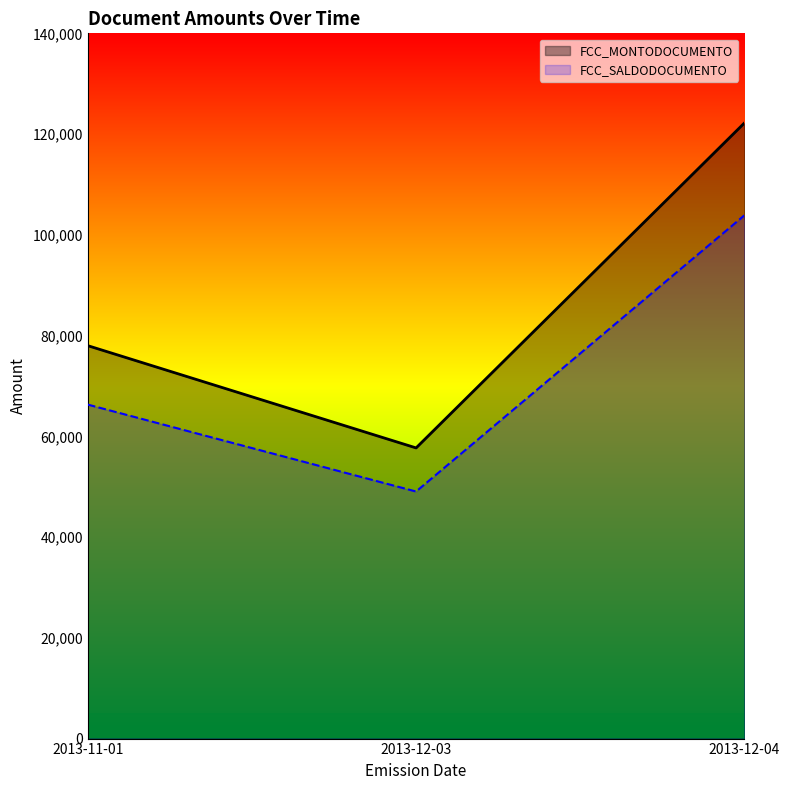

What are all the series names shown in the legend?

FCC_MONTODOCUMENTO, FCC_SALDODOCUMENTO